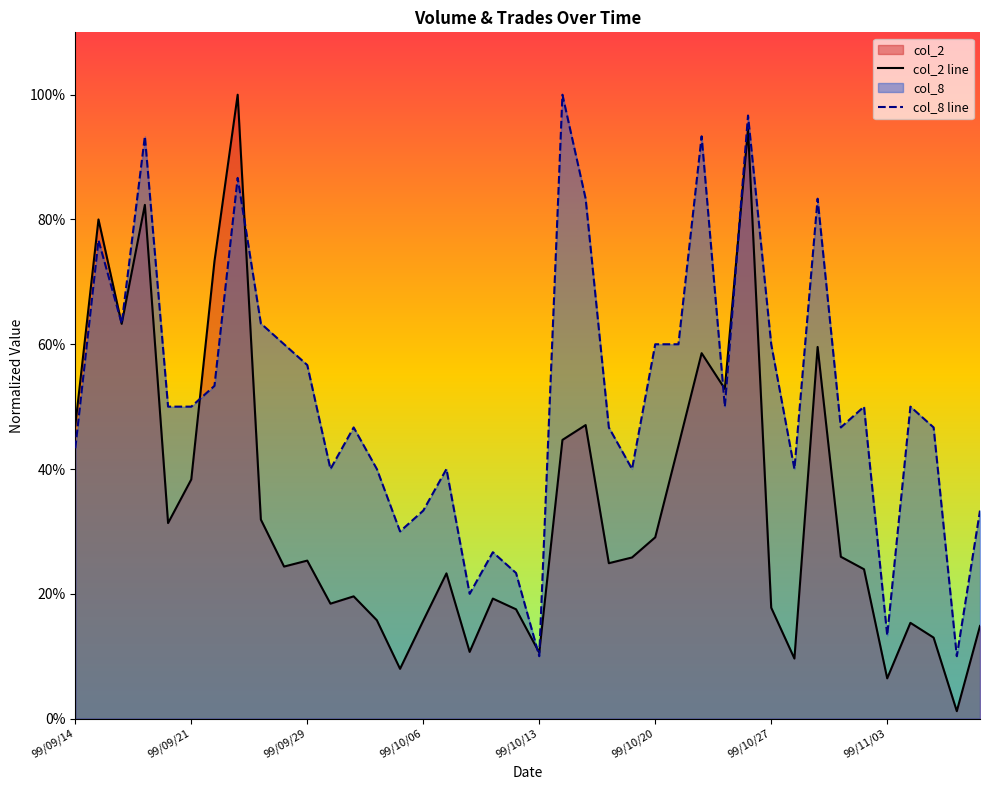

In col_2 line, how many points are lower than both neighbors (excluding endpoints)?

12